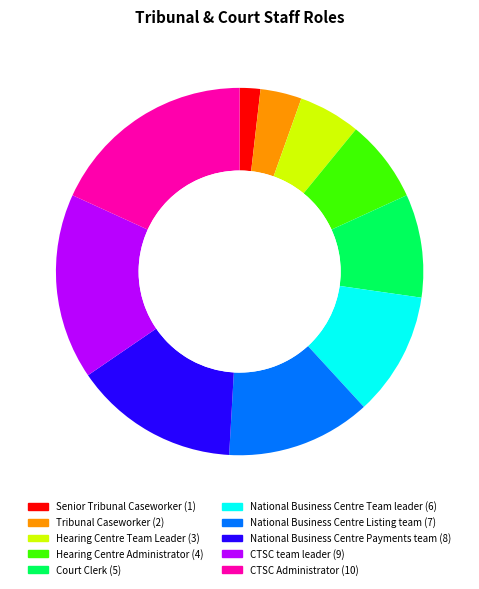

Is Tribunal Caseworker the majority of the pie?

No